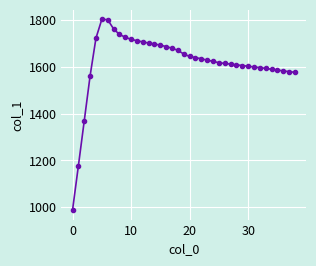

What is the smallest value displayed?

988